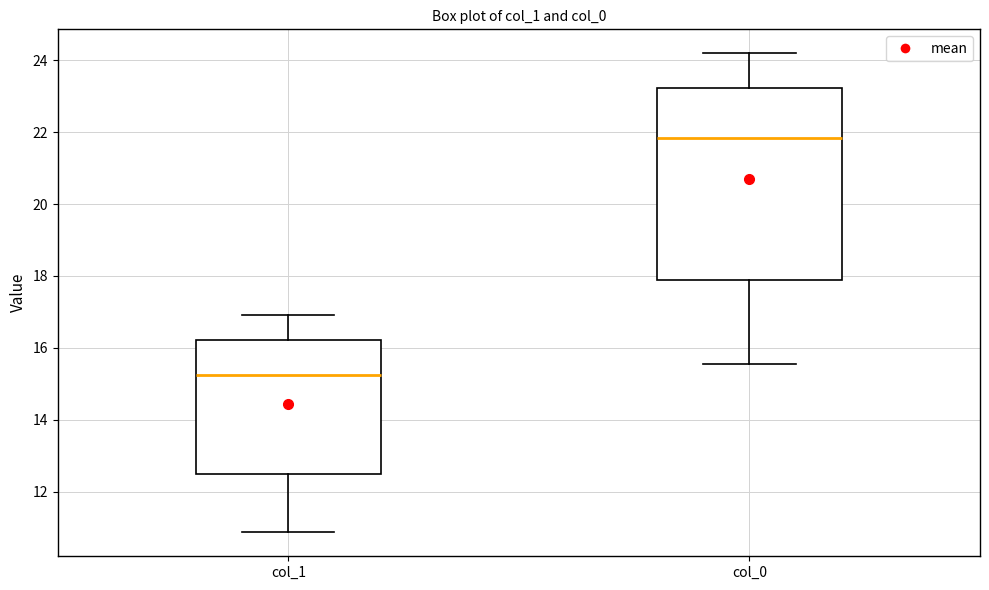

Reading left to right, read every box against the y-axis: the position of its median line, the range the box covers, and the ends of its whiskers. The values are not printed on the chart, so give them approximately, as read against the axis.

col_1: median 15.2, box 12.4 to 16.2, whiskers 10.8 to 17.0
col_0: median 21.8, box 17.8 to 23.2, whiskers 15.6 to 24.2